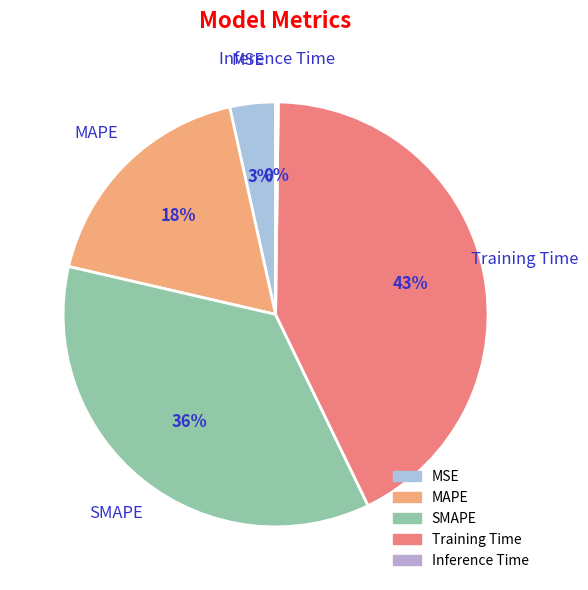

Approximately how many times larger is the value at MSE compared to Training Time?

0.1